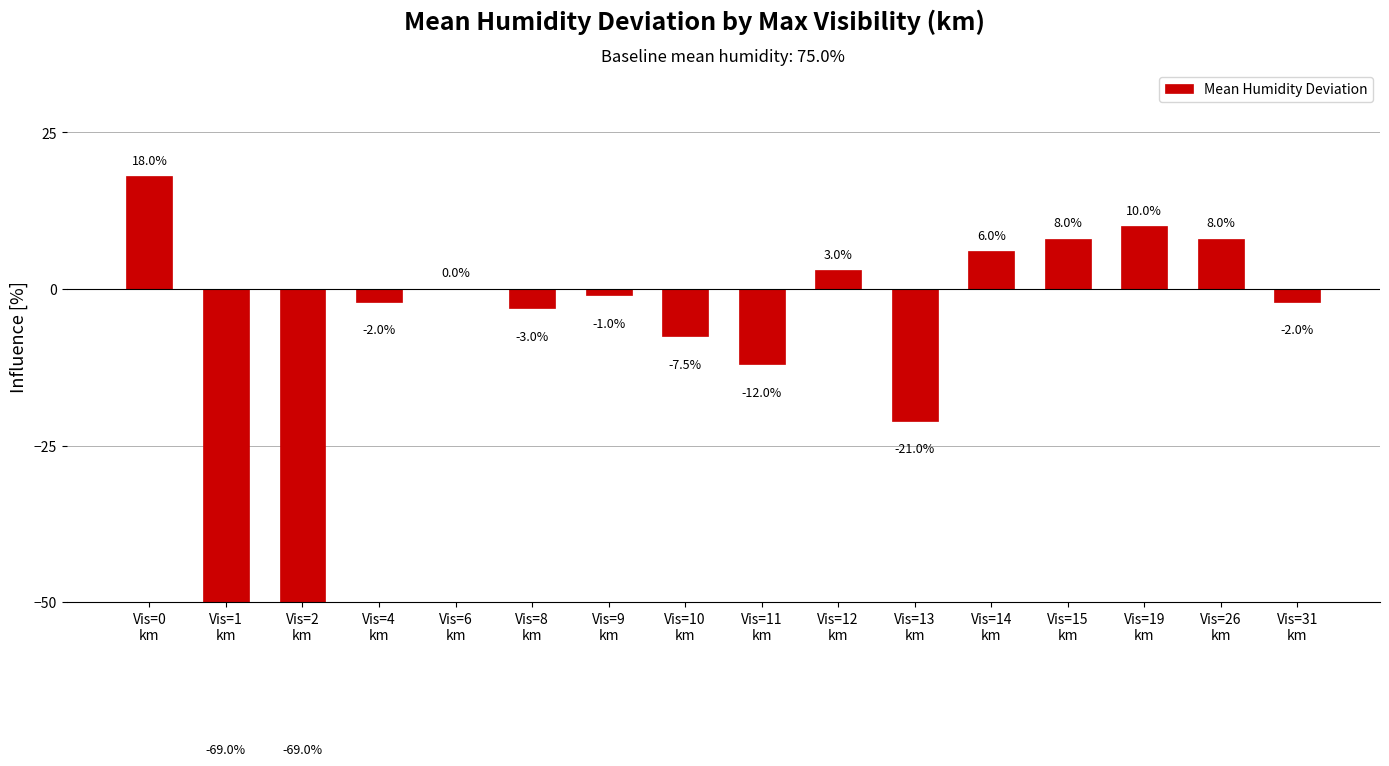

What is the difference between the maximum and second lowest values?

87.0